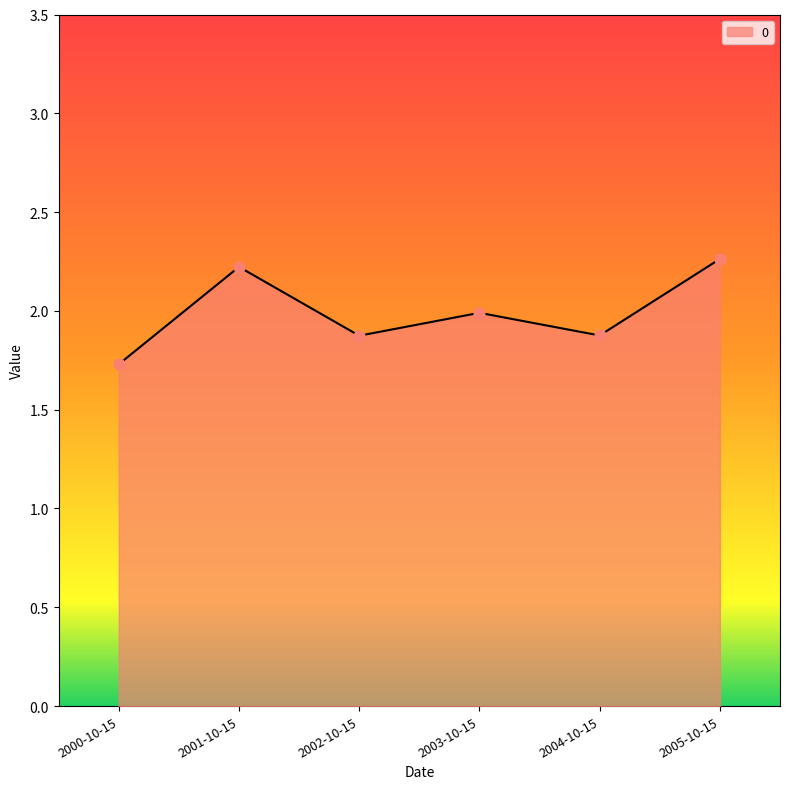

What is the change in value from 2003-10-15 to 2005-10-15?

+0.3